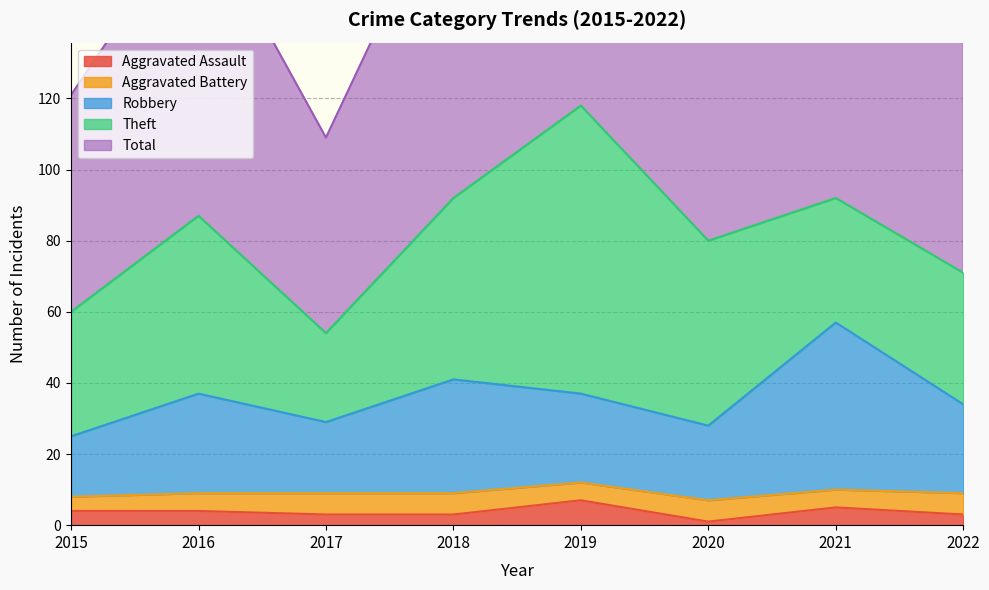

At which category is the sum across all series the highest?

2019